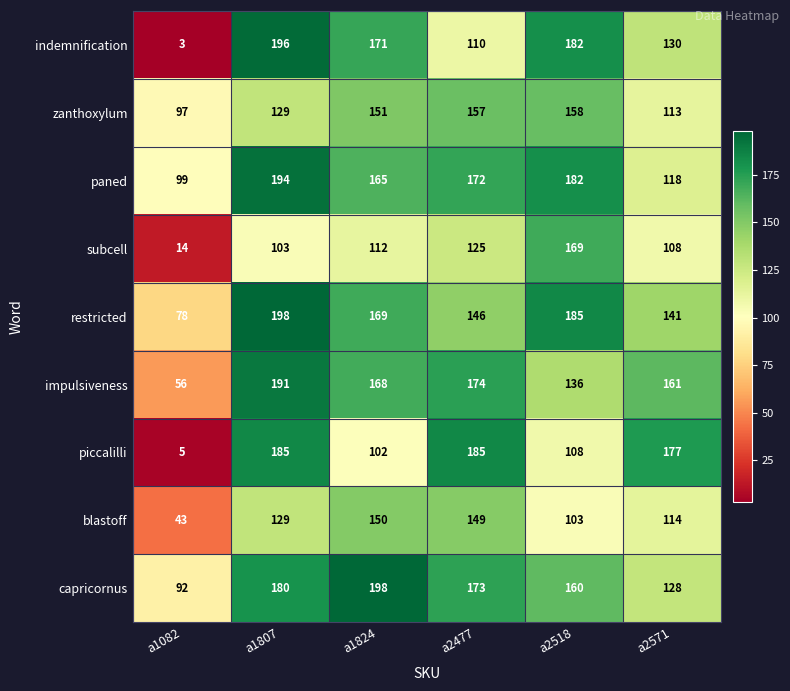

Which category has the lowest value across all series?

a1082